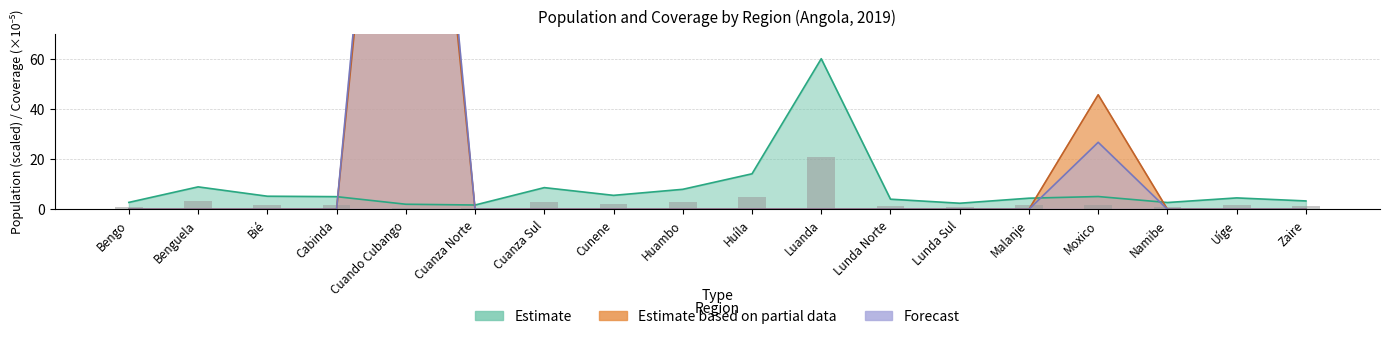

Which series has the largest total across all categories?

Forecast